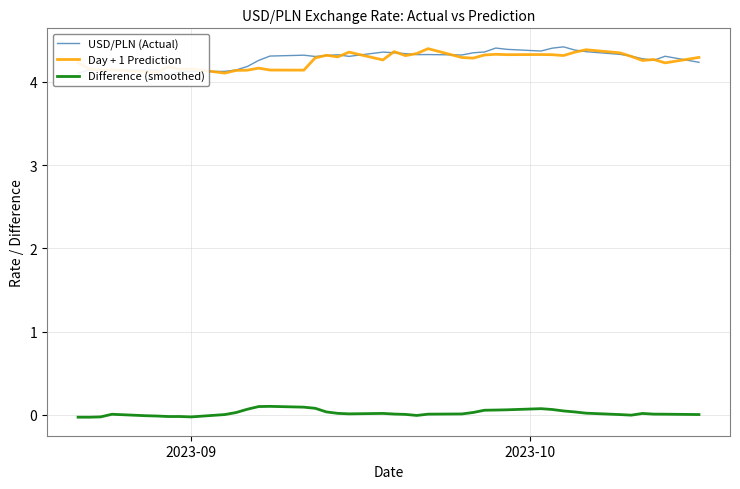

What are all the series names shown in the legend?

USD/PLN (Actual), Day + 1 Prediction, Difference (smoothed)